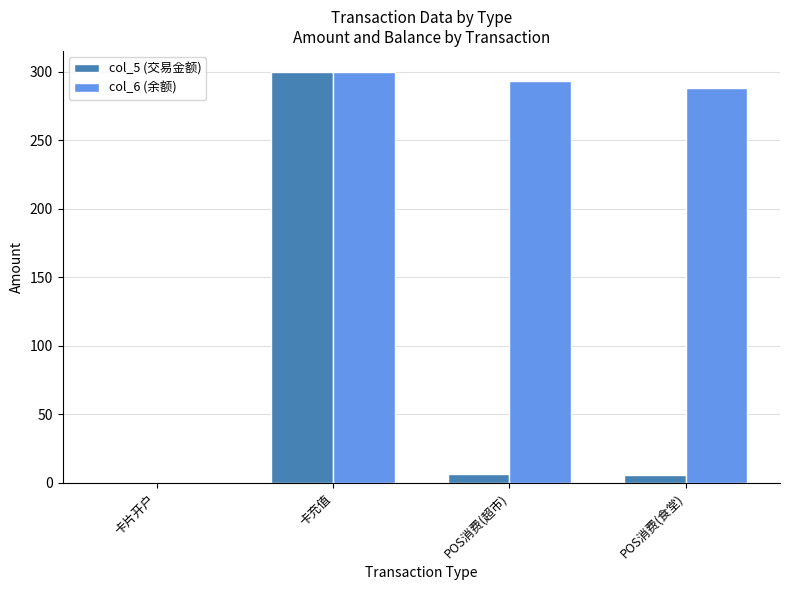

The value of col_6 (余额) at 卡充值 is 67.6. True or false?

False